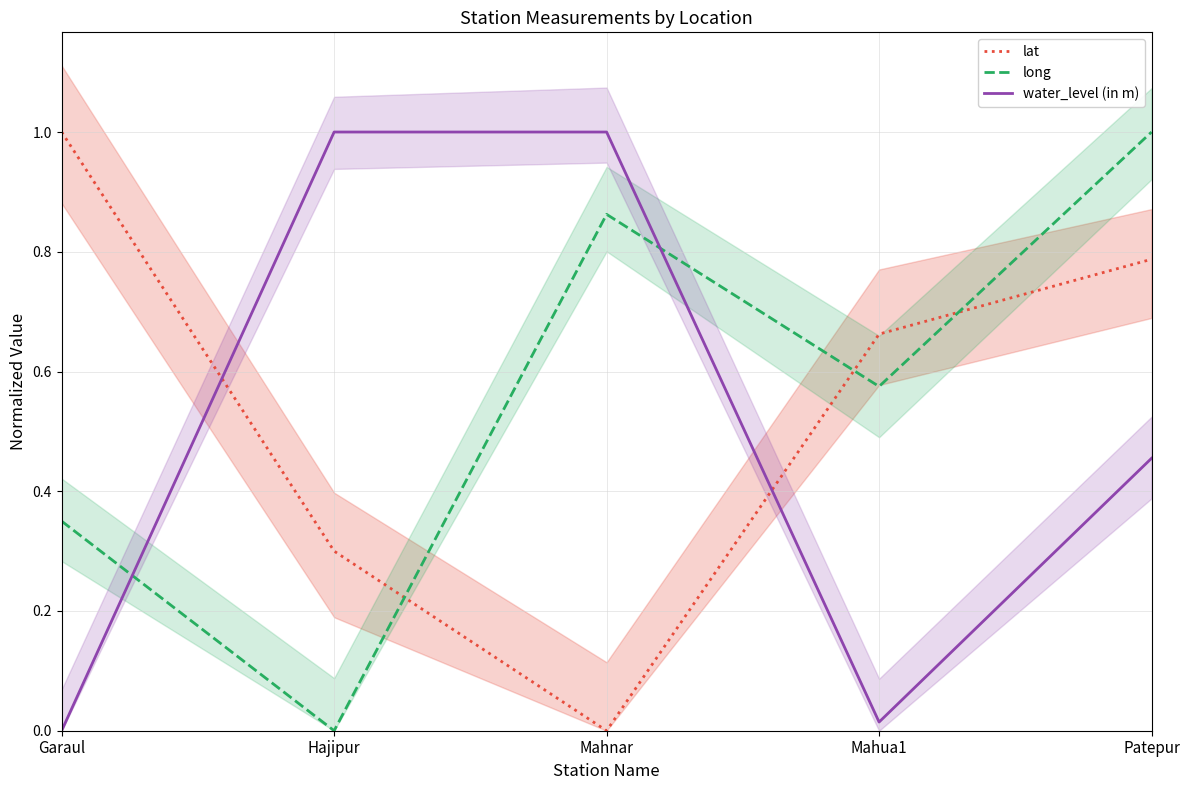

How many distinct data groups are displayed?

3